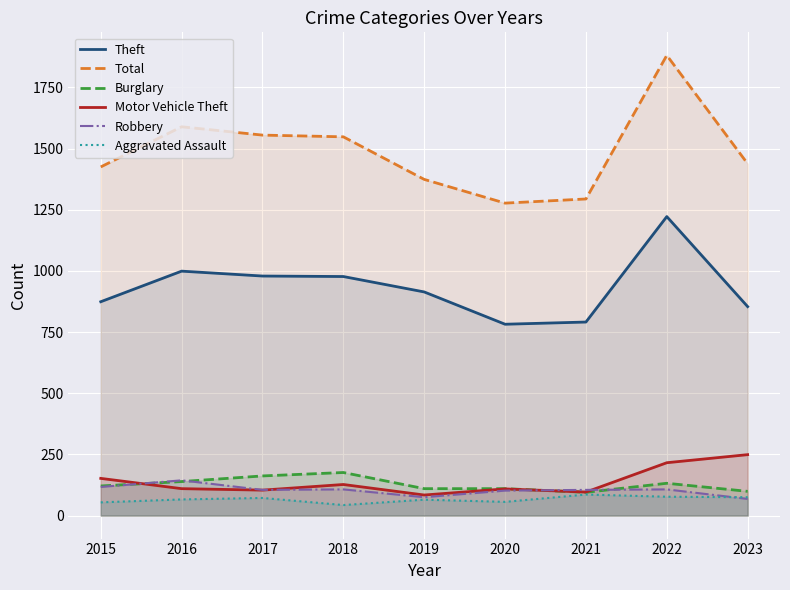

Reading left to right, extract all data points from this chart.

Theft: 874	999	979	977	914	782	791	1222	854
Total: 1425	1589	1555	1548	1374	1277	1294	1881	1438
Burglary: 121	139	162	176	110	110	95	132	99
Motor Vehicle Theft: 152	110	104	127	84	109	96	216	249
Robbery: 117	144	105	107	75	102	105	107	68
Aggravated Assault: 54	66	72	43	65	56	86	77	75